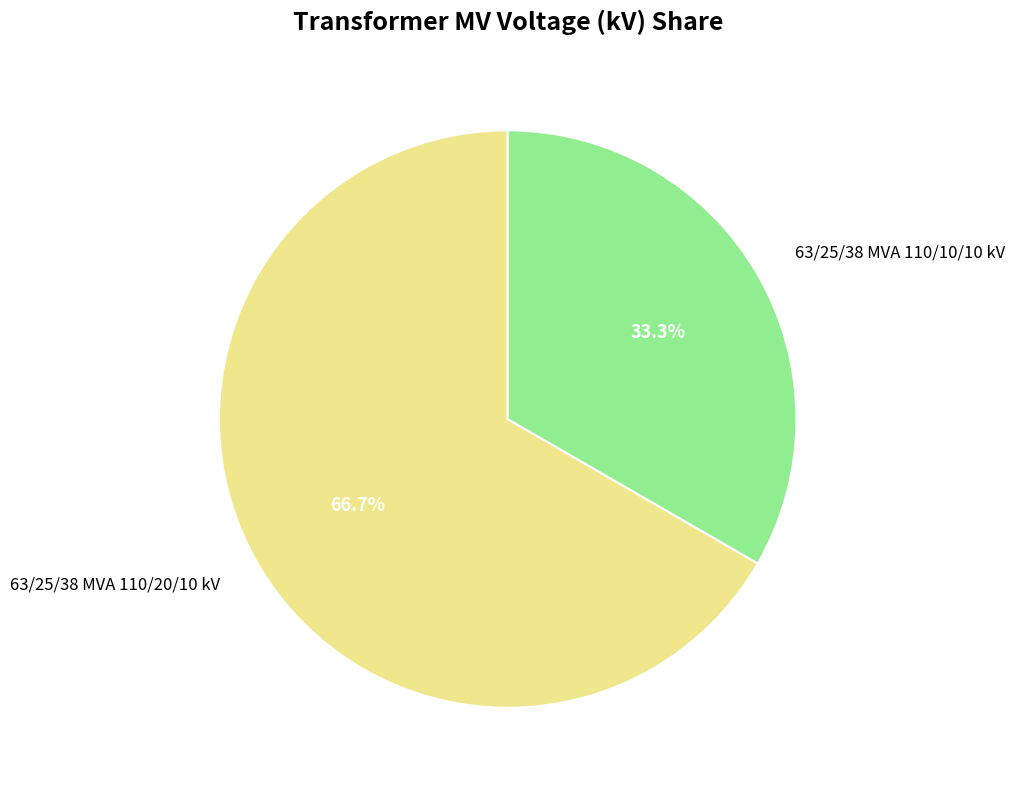

True or false: 63/25/38 MVA 110/10/10 kV accounts for 46% of the total.

False